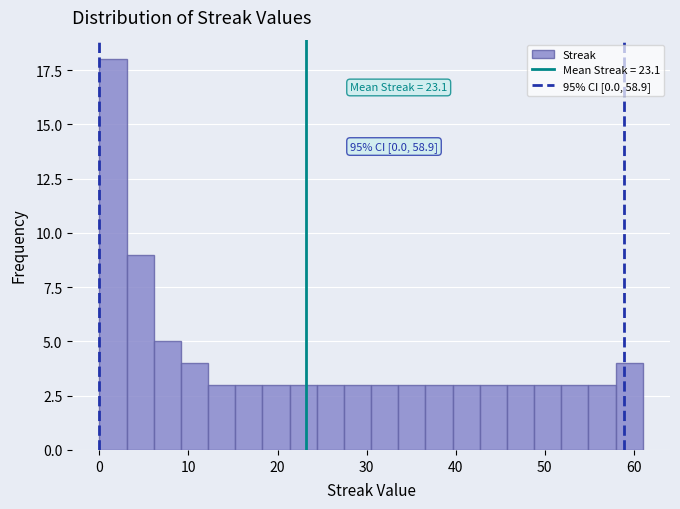

Around what value on the x-axis is the tallest bar? Give the approximate position of its centre, as read against the axis.

2